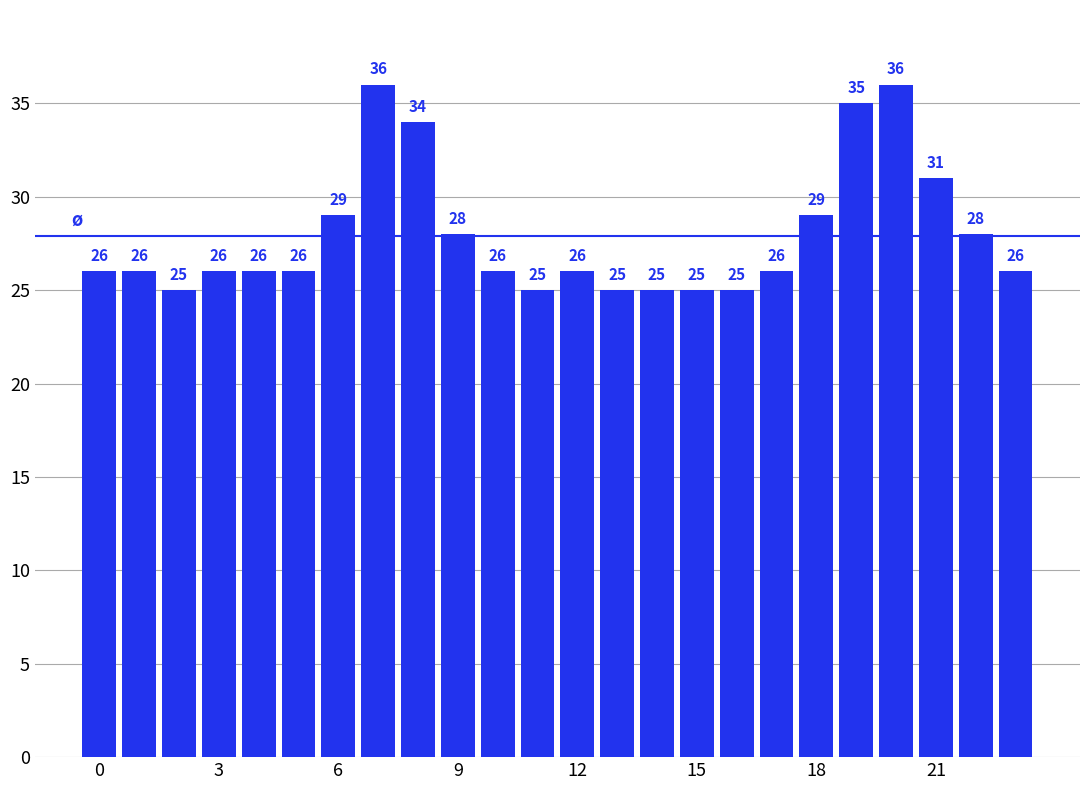

What is the difference between the second highest and second lowest values?

11